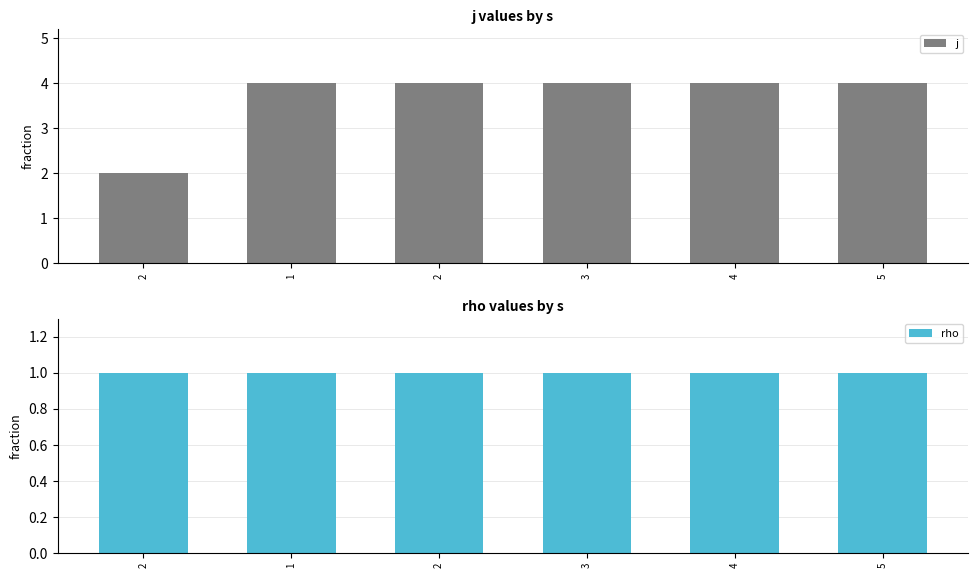

Reading left to right, list all the values displayed in this chart.

j: 2=2	1=4	2=4	3=4	4=4	5=4
rho: 2=1	1=1	2=1	3=1	4=1	5=1